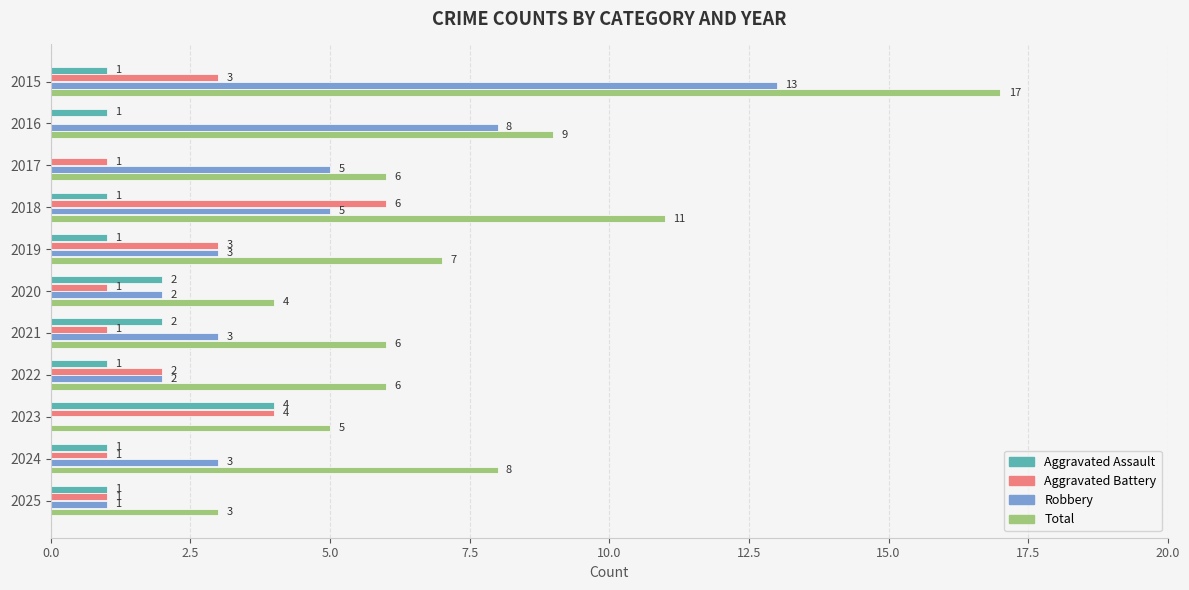

Between 2018 and 2024, which series saw the biggest shift?

Aggravated Battery